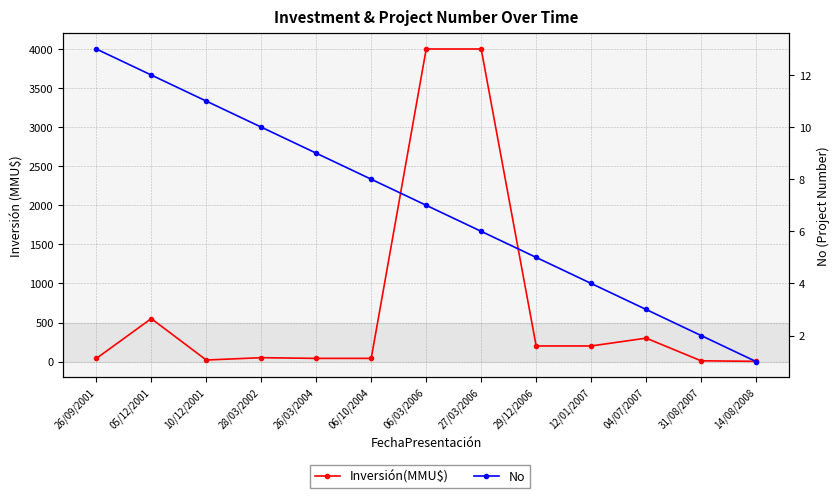

How many lines are shown in the chart?

2